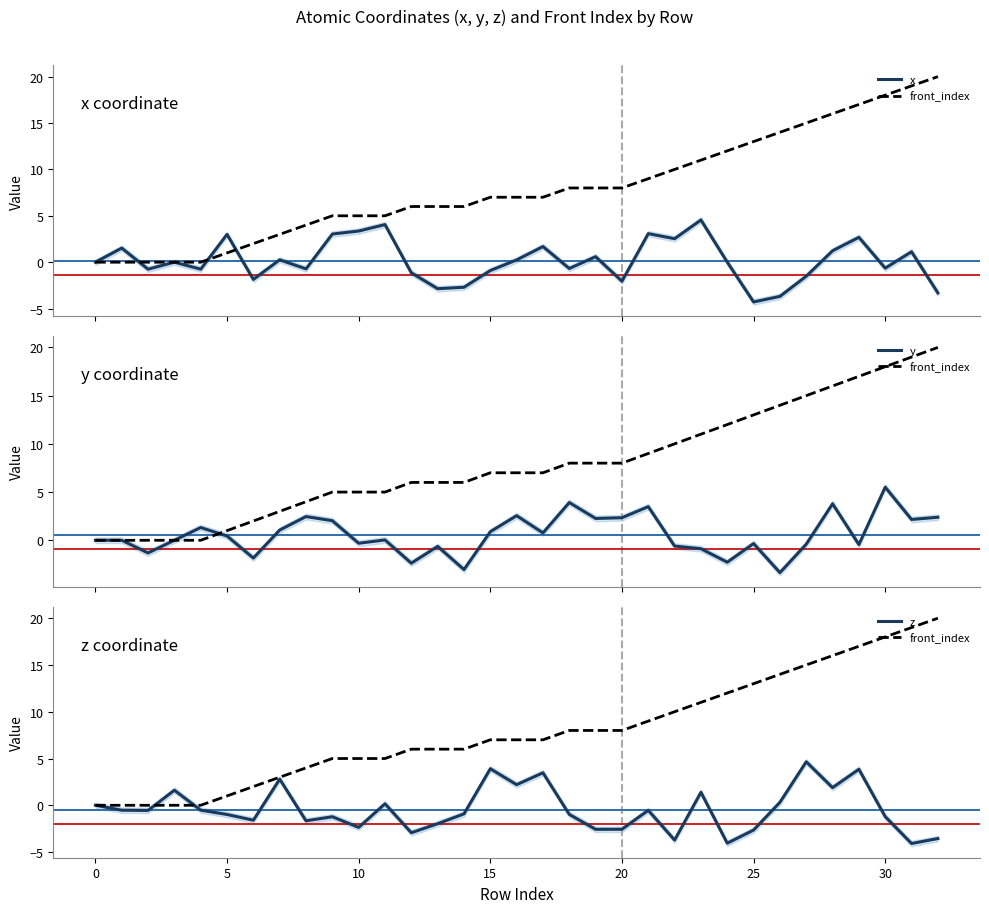

Which category has the highest value in the front_index series?

32